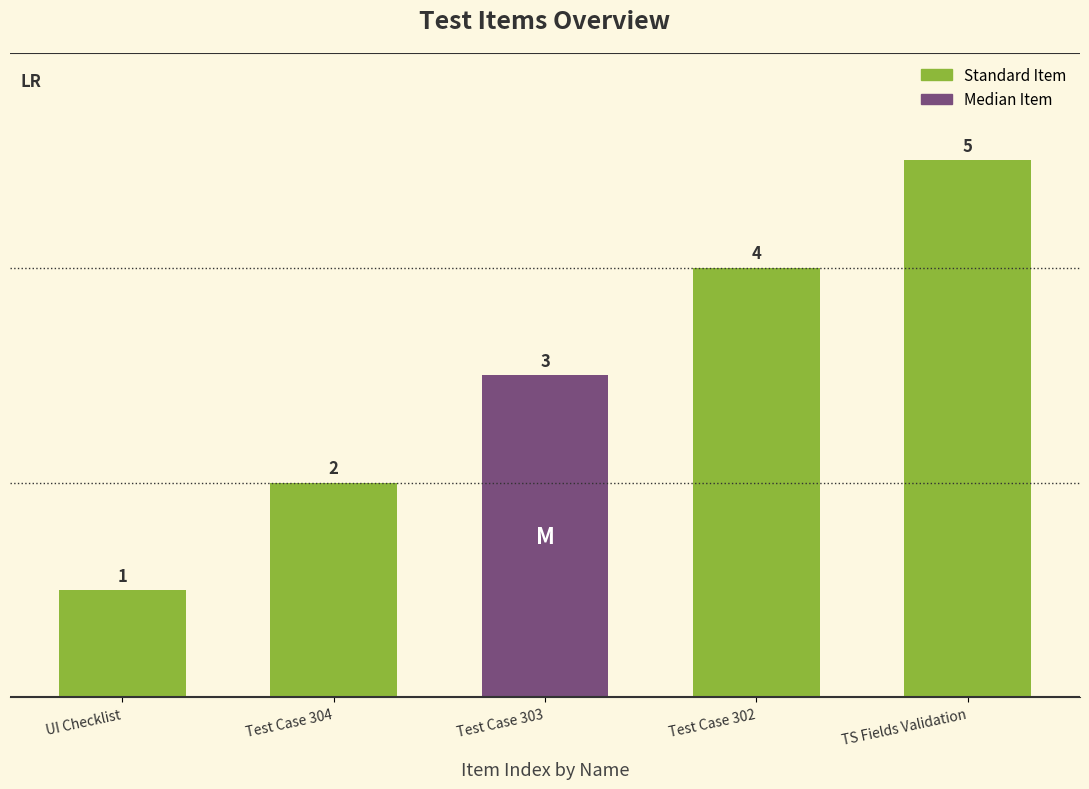

Are the bars horizontal?

No